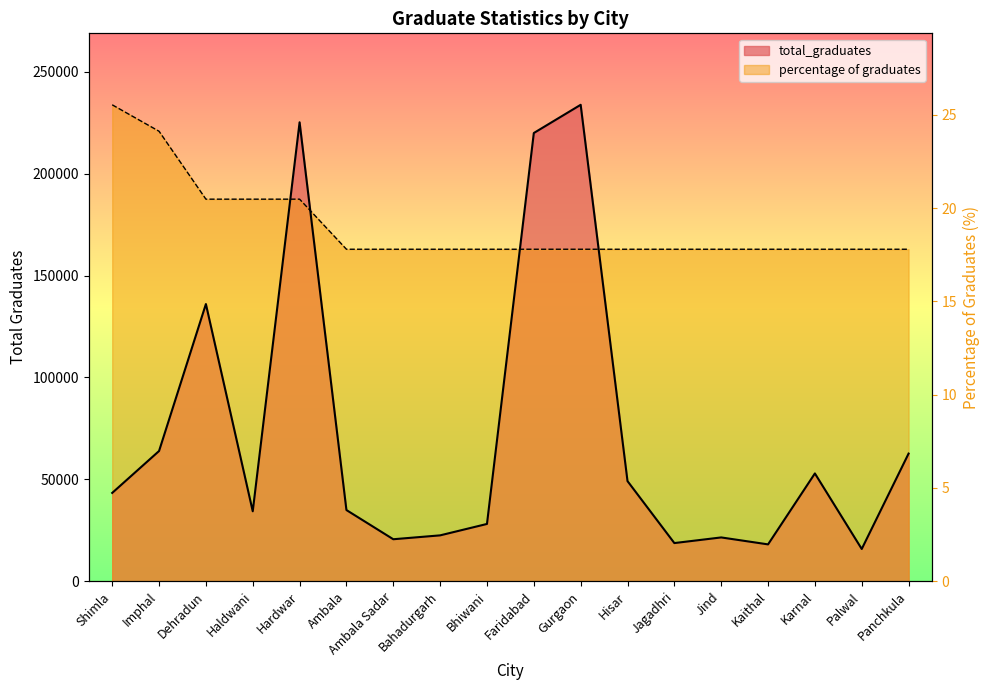

True or false: percentage of graduates has a value of 215809.7 at Hisar.

False